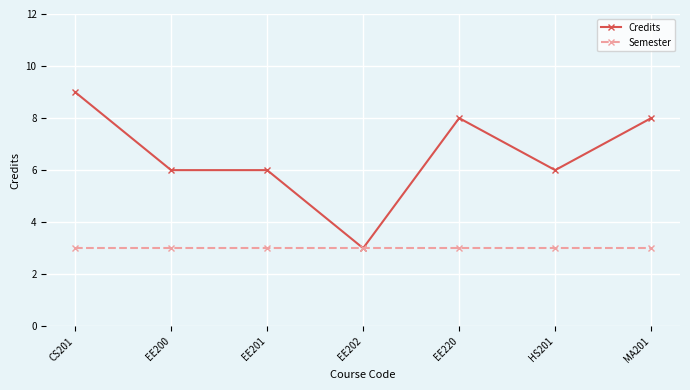

What is the approximate value of Semester at EE220?

3